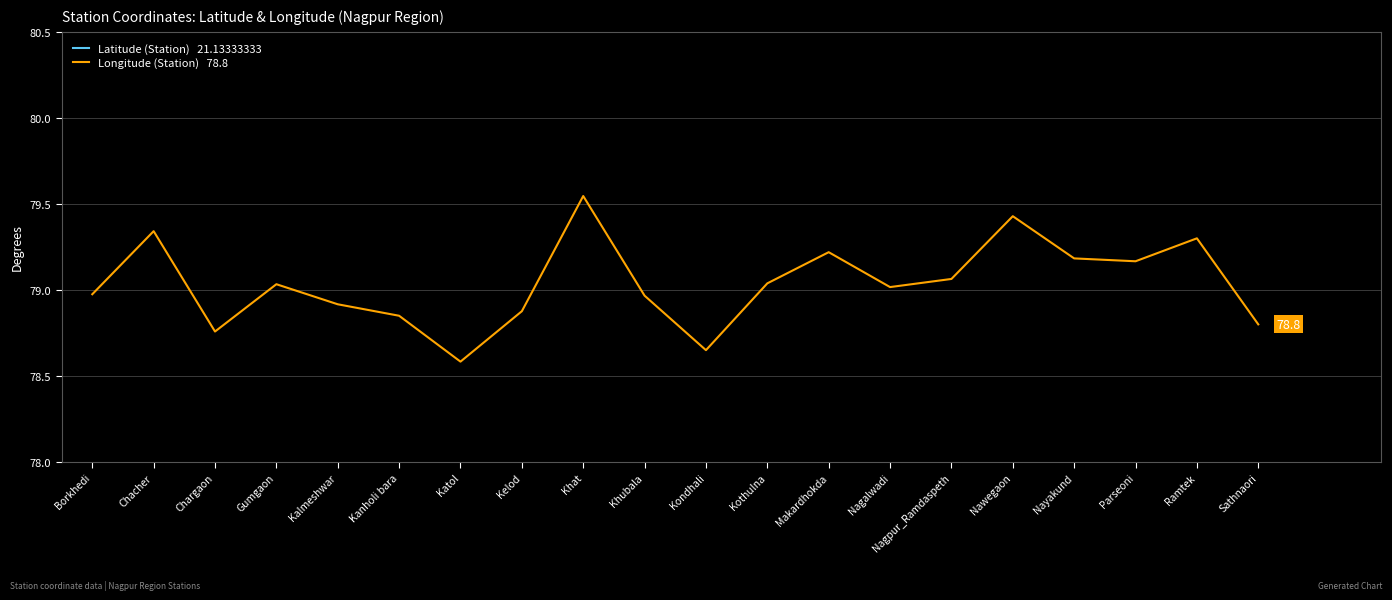

At which label is Latitude (Station)   21.13333333 closest to 21?

Gumgaon